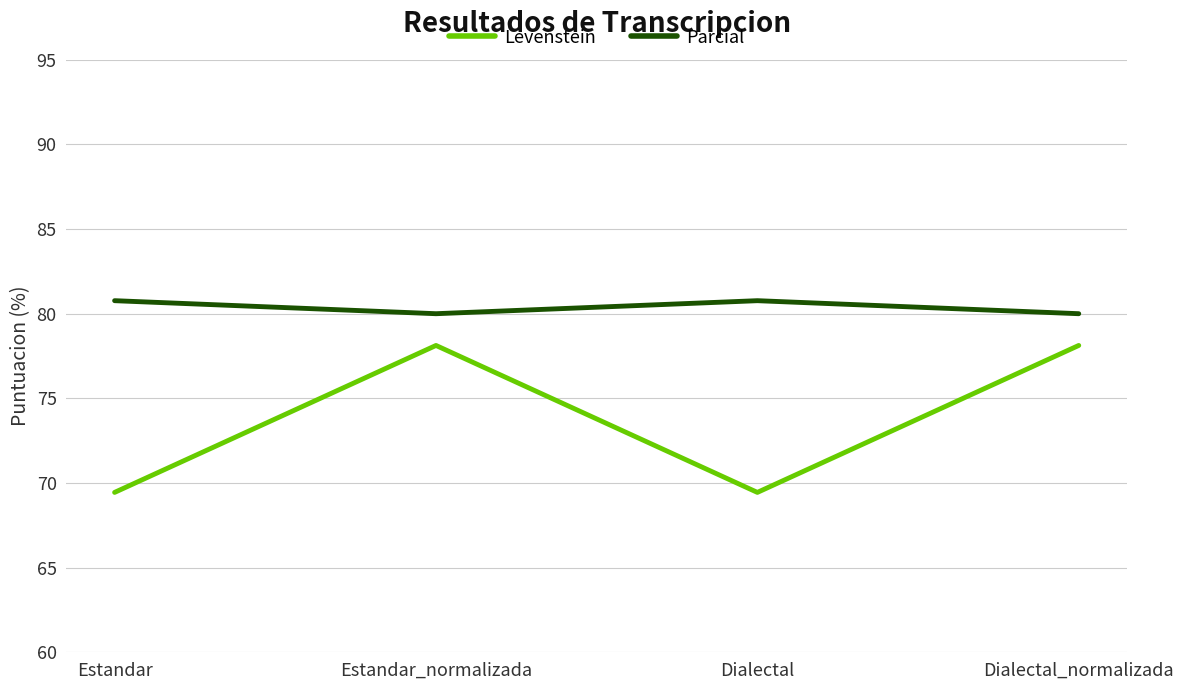

What position from the right is Estandar_normalizada?

3